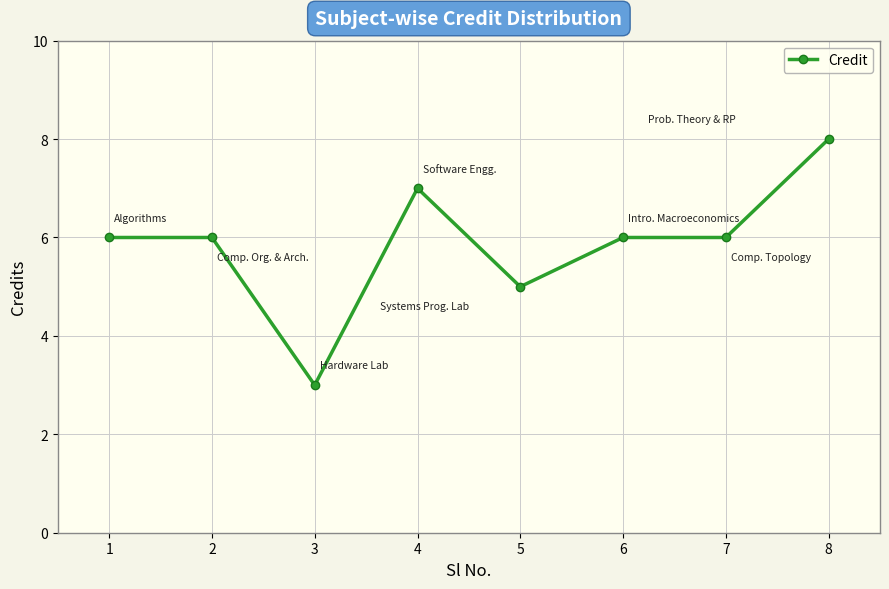

What is the ratio of the value at 2 to the value at 3?

2.0